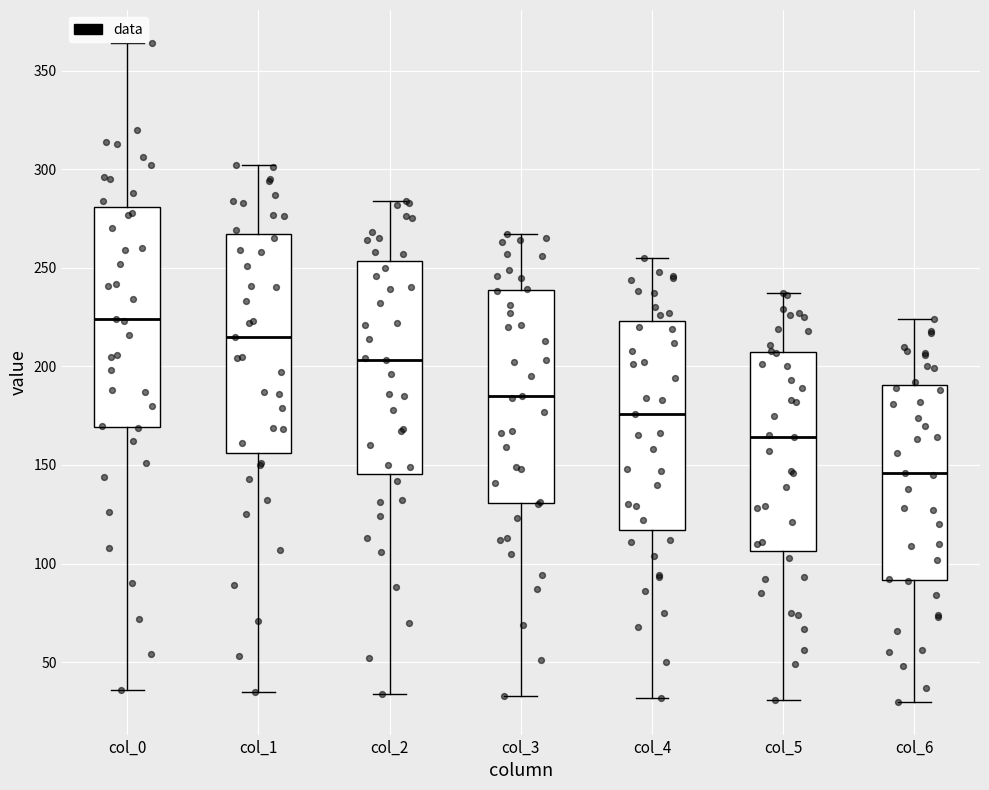

Where does the upper whisker of the box for col_2 end on the y-axis? The values are not printed on the chart, so give them approximately, as read against the axis.

285